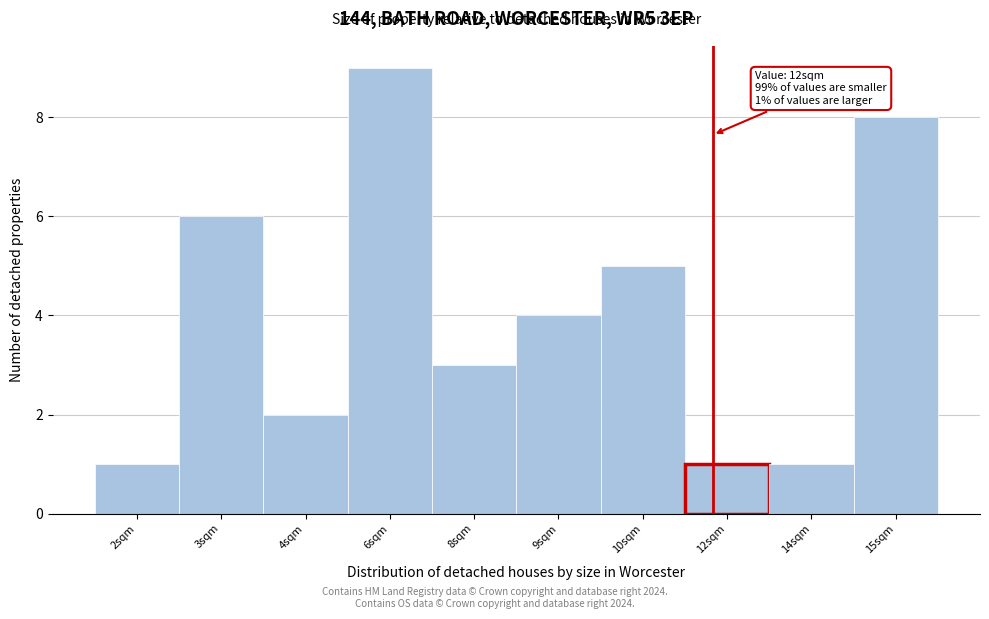

Reading left to right, extract all data points from this chart.

1	6	2	9	3	4	5	1	1	8